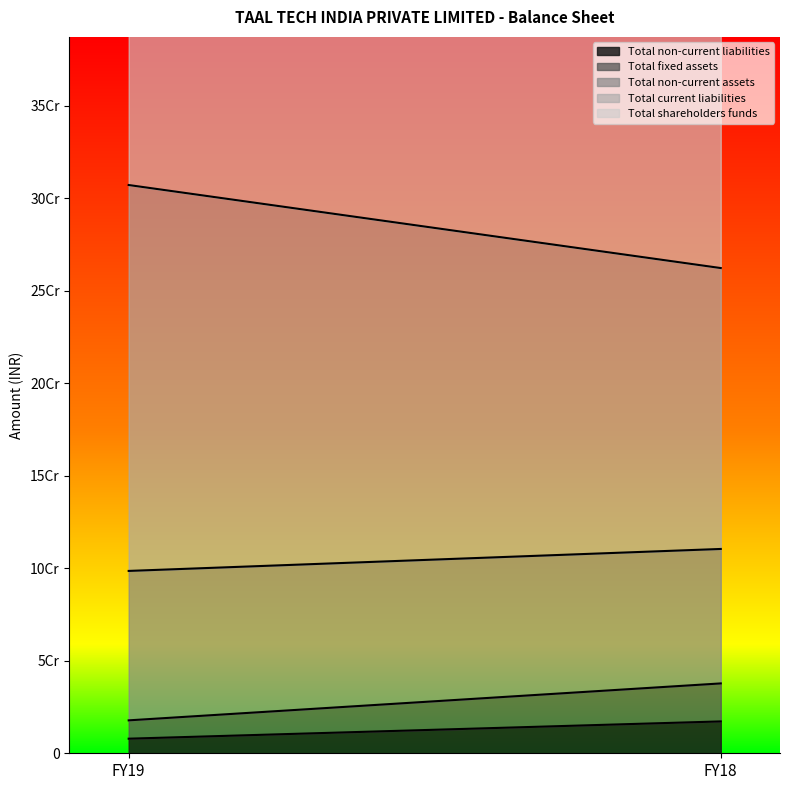

How many categories are shown in the chart?

2